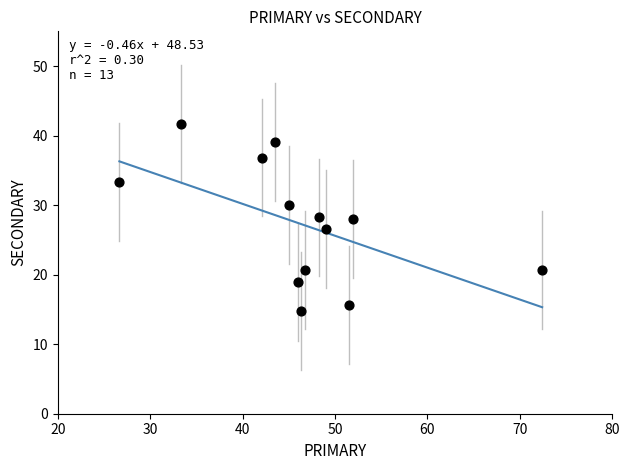

What is the range of X values (max minus min)?

45.7